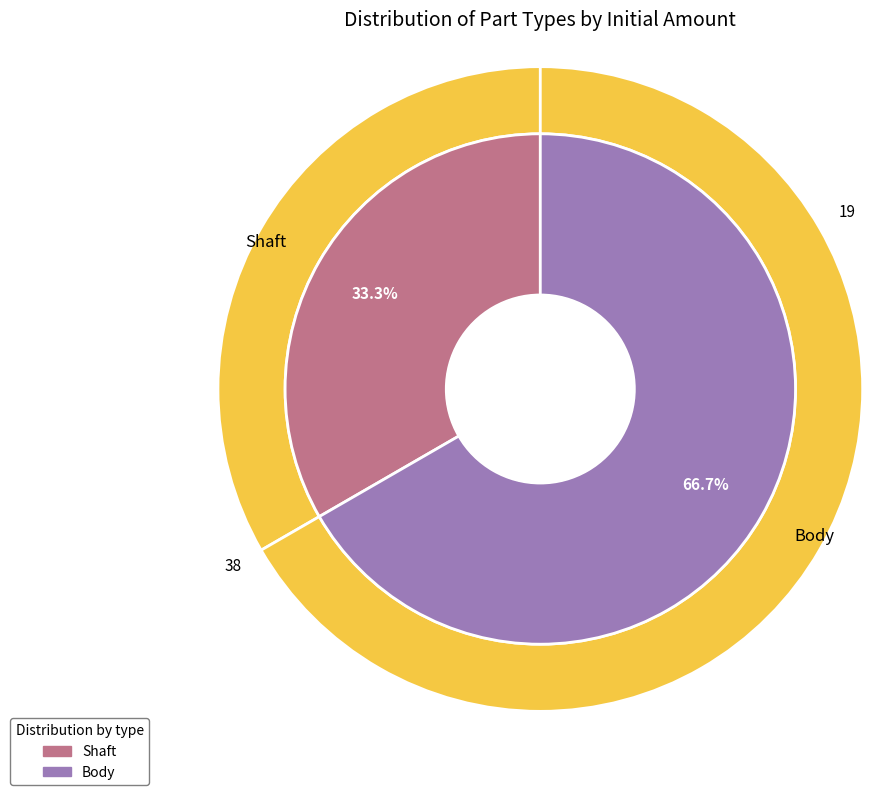

Rank the categories by value from highest to lowest.

Body, Shaft